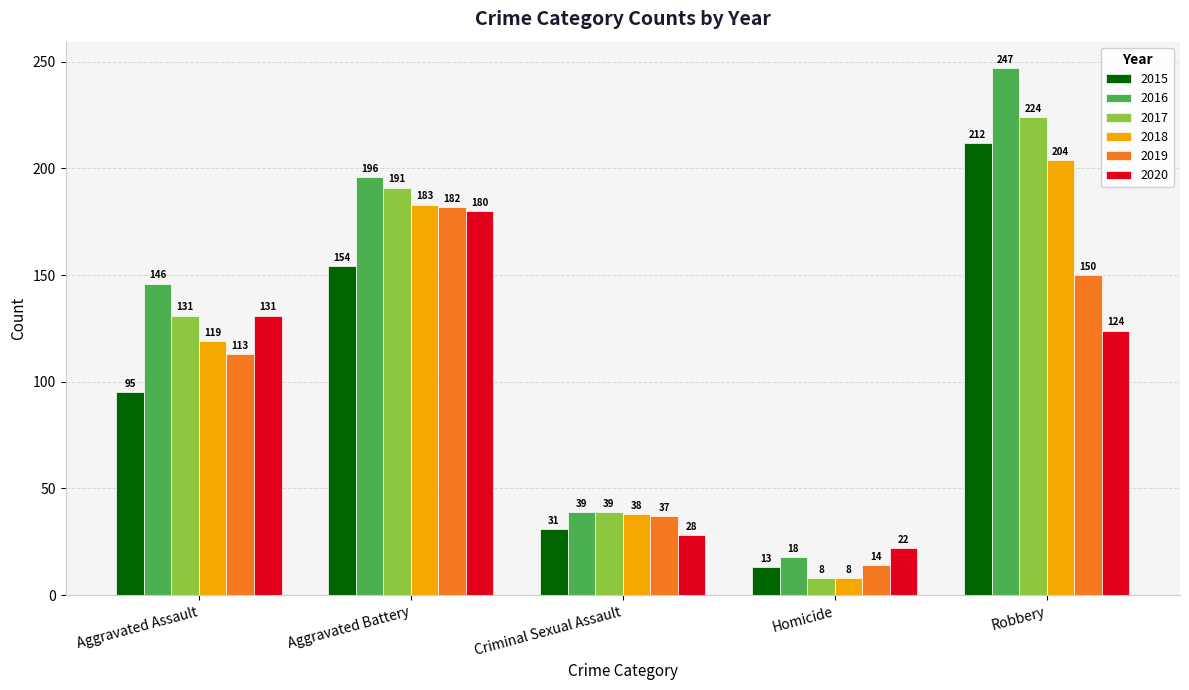

Are the bars horizontal?

No